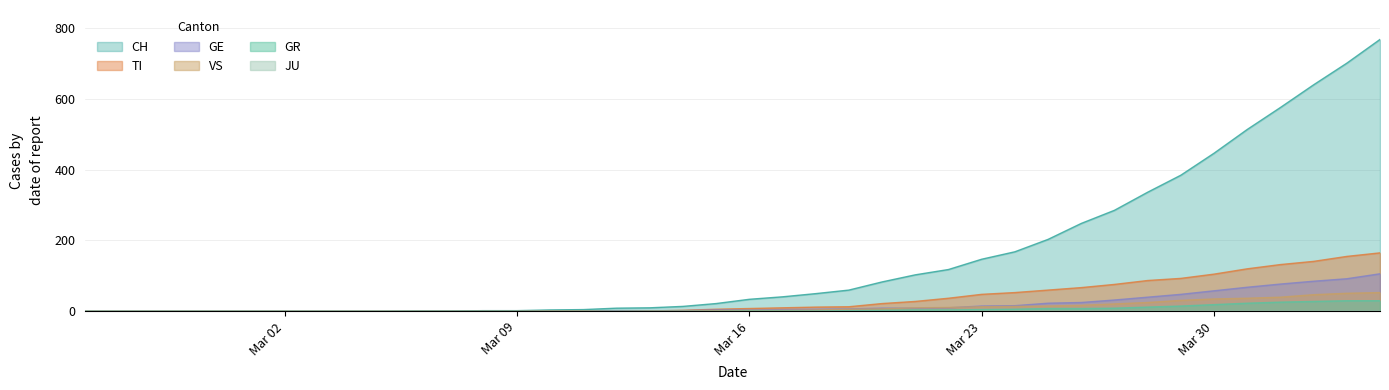

Which series has the largest range (max minus min)?

CH